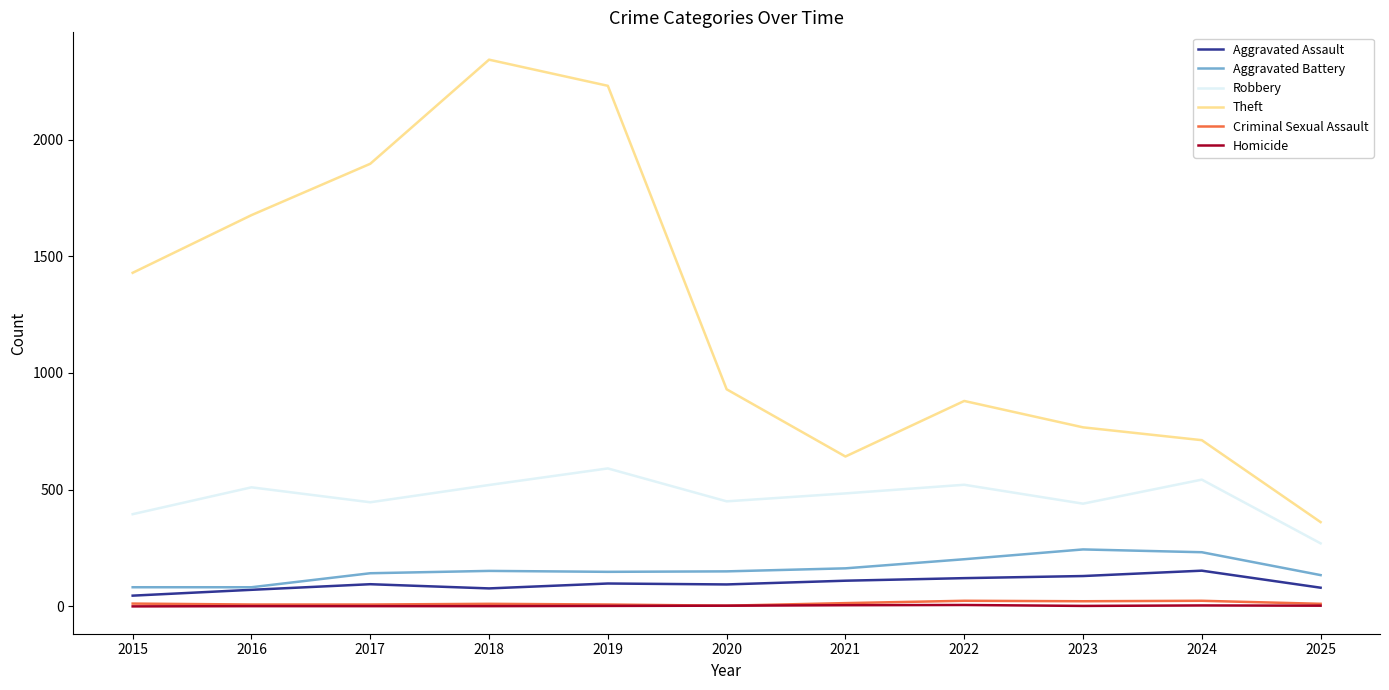

Is it true that Theft equals 361 at 2025?

True